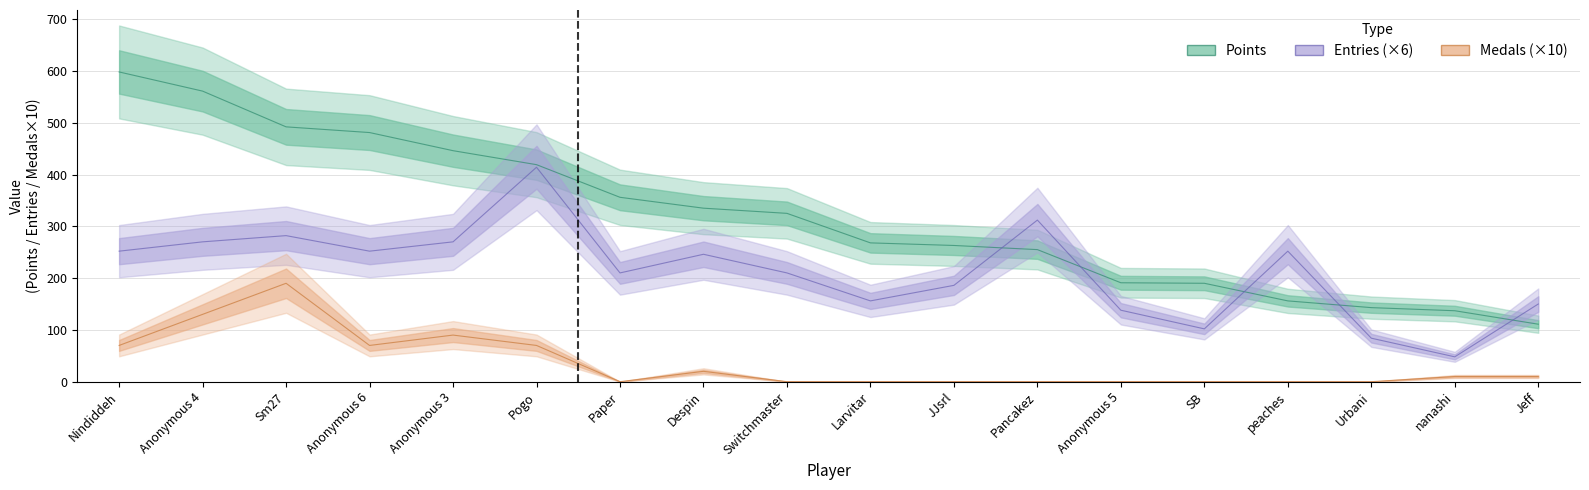

Reading right to left, extract all data points from this chart.

Points: 111	137	143	156	190	191	255	263	268	325	335	356	419	446	481	492	561	598
Medals: 10	10	0	0	0	0	0	0	0	0	20	0	70	90	70	190	130	70
Entries: 150	48	84	252	102	138	312	186	156	210	246	210	414	270	252	282	270	252